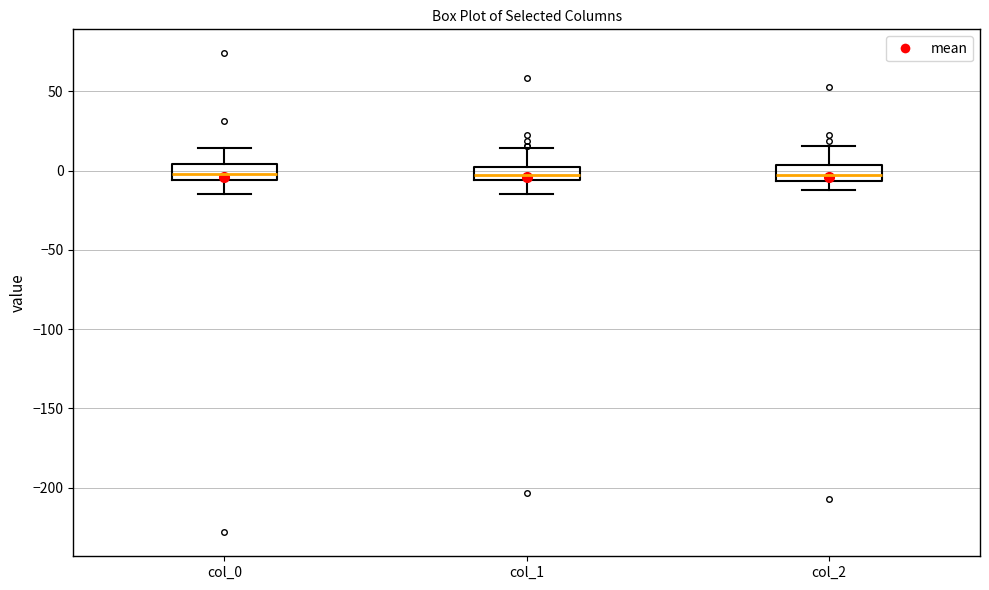

Where does the upper whisker of the box for col_2 end on the y-axis? The values are not printed on the chart, so give them approximately, as read against the axis.

15